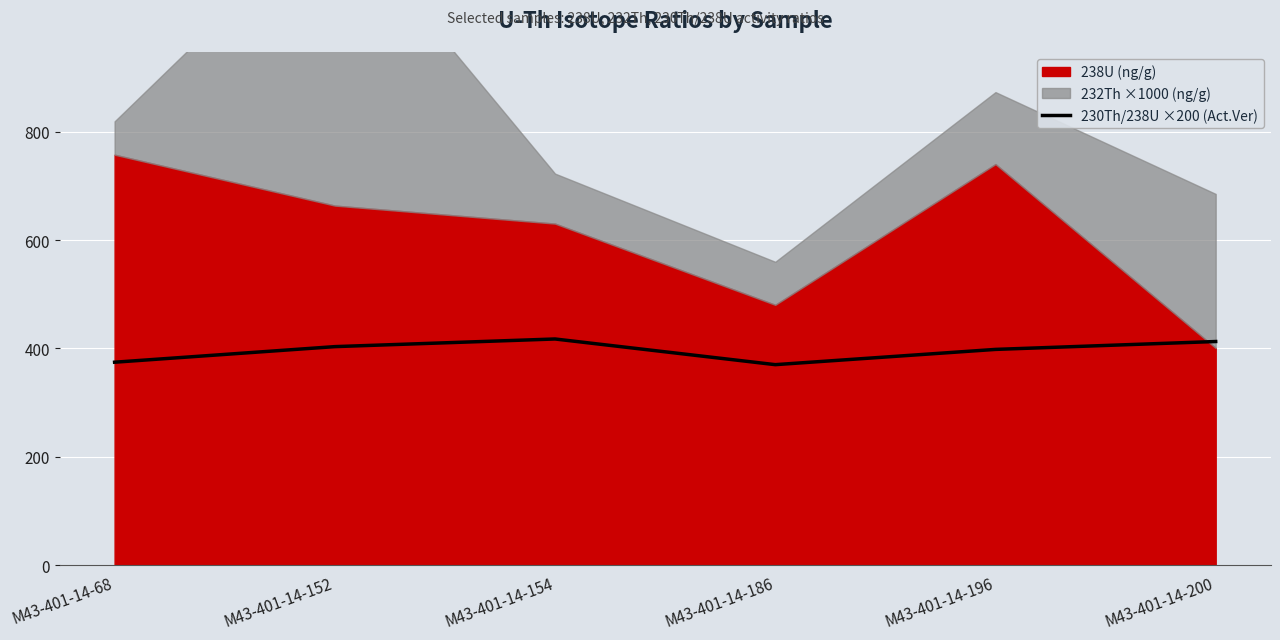

True or false: the data shows 525.8 at M43-401-14-186.

False